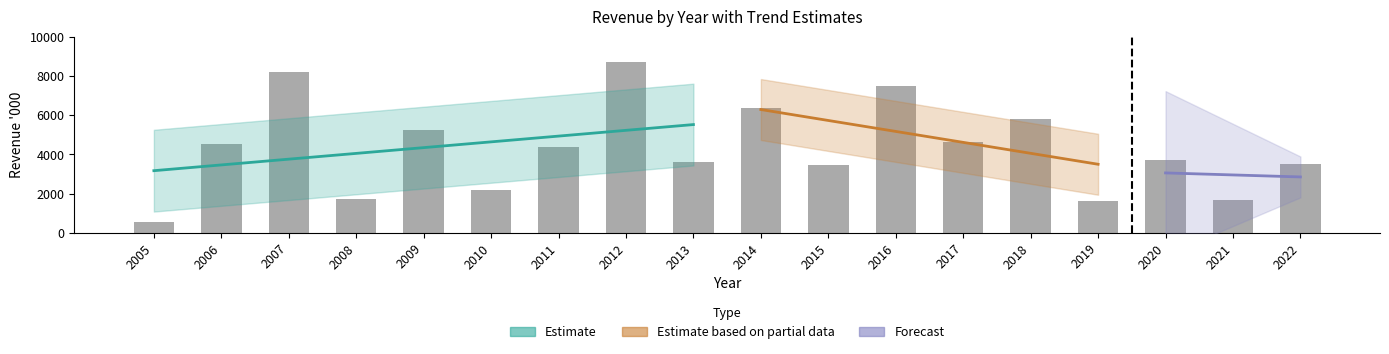

Are the bars horizontal?

No